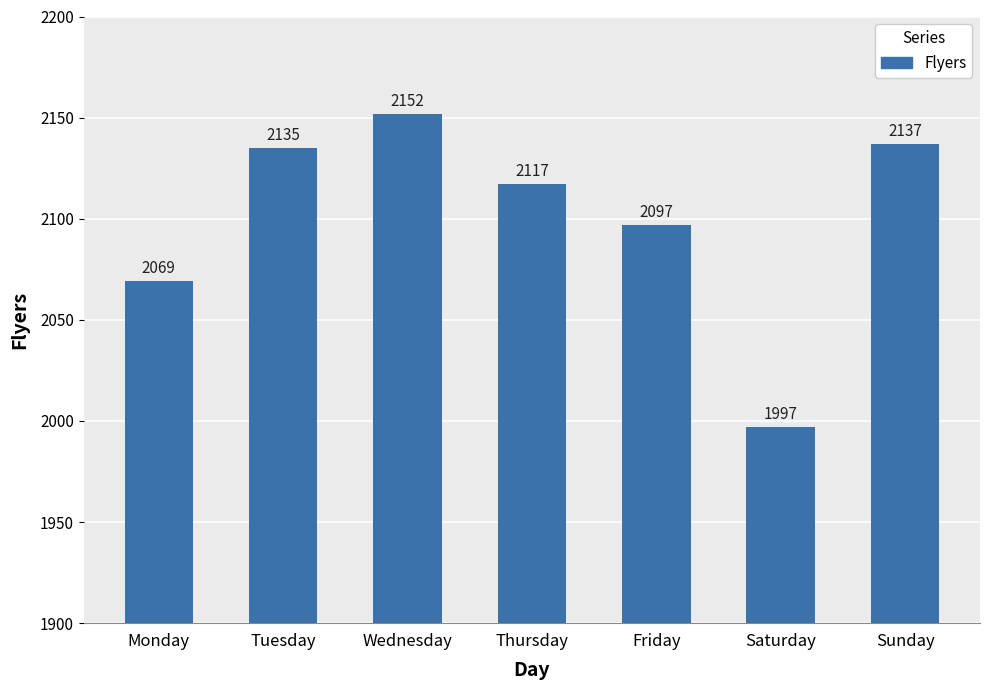

Approximately how many times larger is the value at Saturday compared to Sunday?

0.9